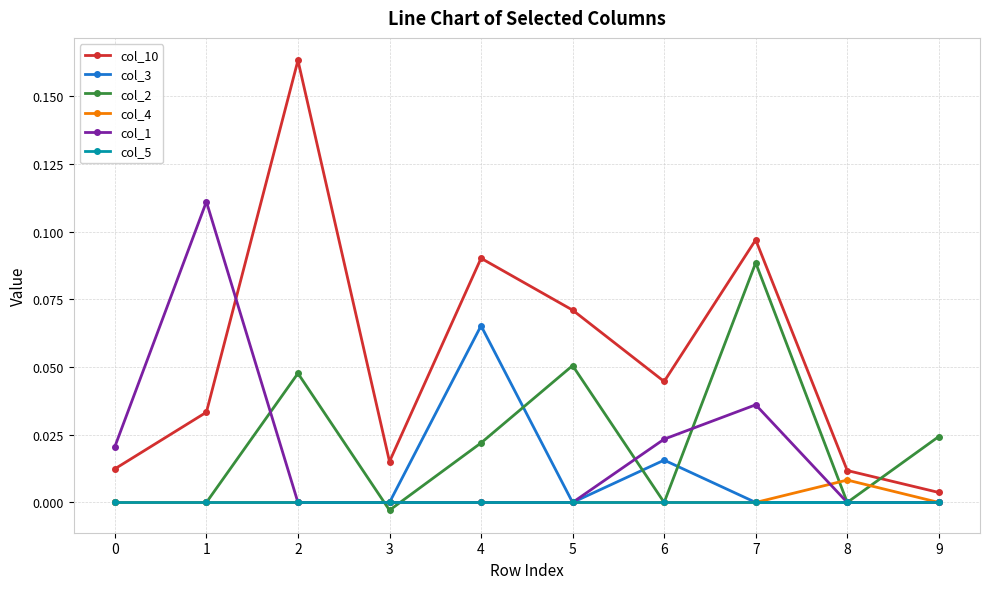

True or false: col_3 and col_10 intersect in this chart.

False